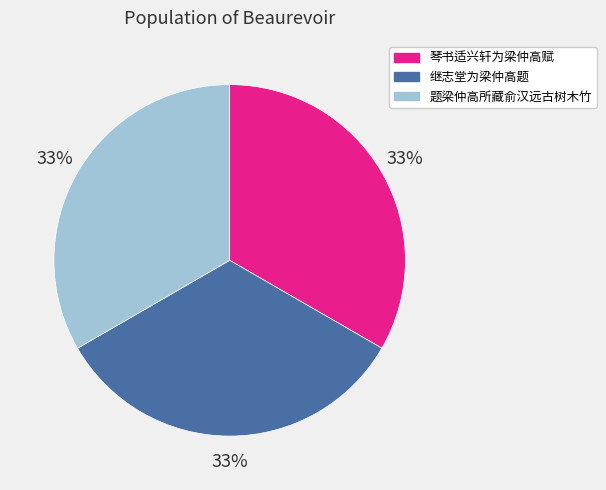

Approximately how many times larger is the value at 继志堂为梁仲高题 compared to 题梁仲高所藏俞汉远古树木竹?

1.0